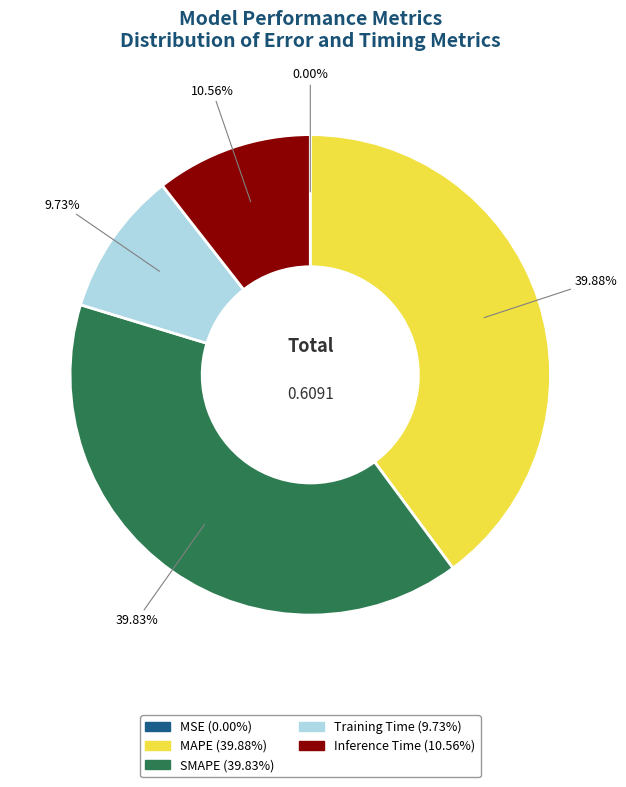

To the nearest percent, what is the average slice percentage?

20%